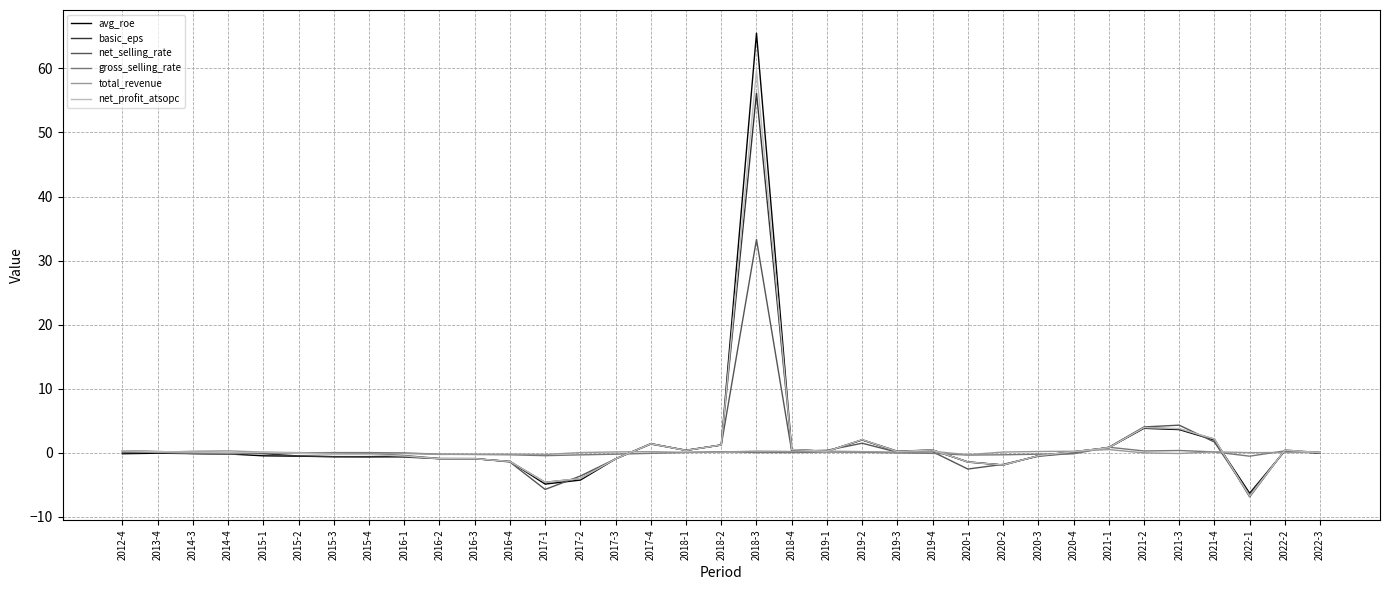

At how many categories does at least one series exceed 42?

1